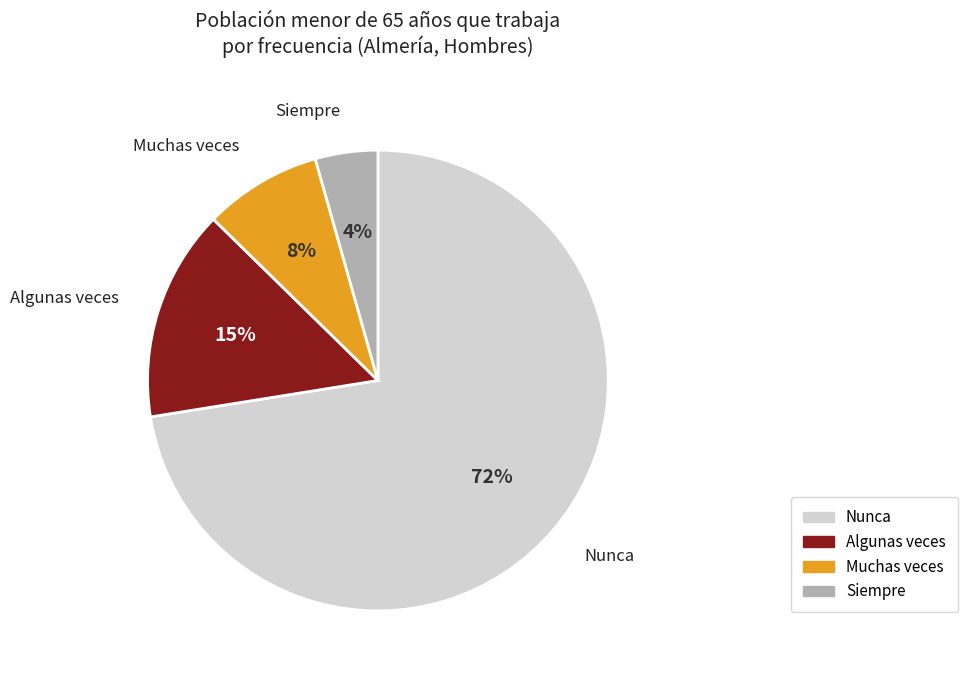

What percentage is the Algunas veces slice, to the nearest percent?

15%